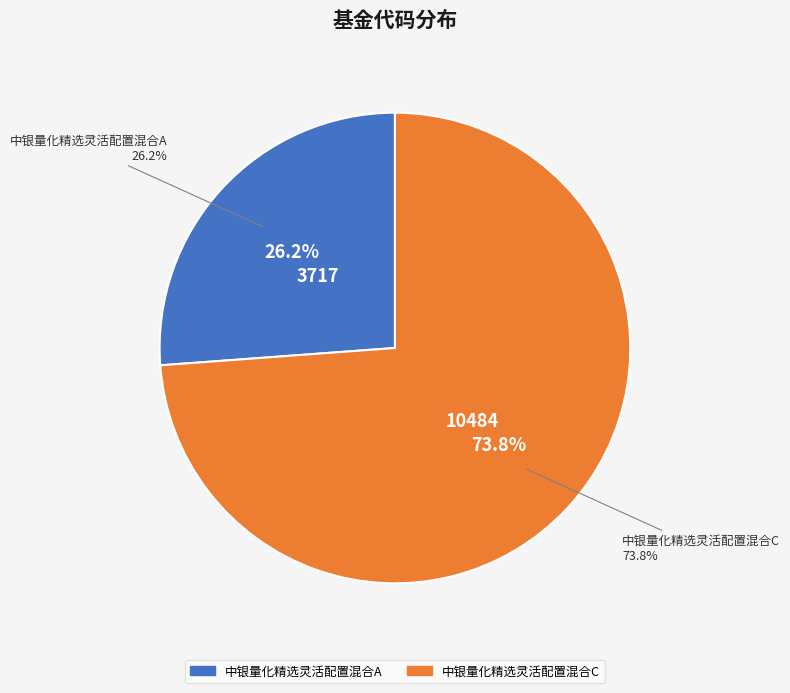

To the nearest percent, what portion does 中银量化精选灵活配置混合A represent?

26%